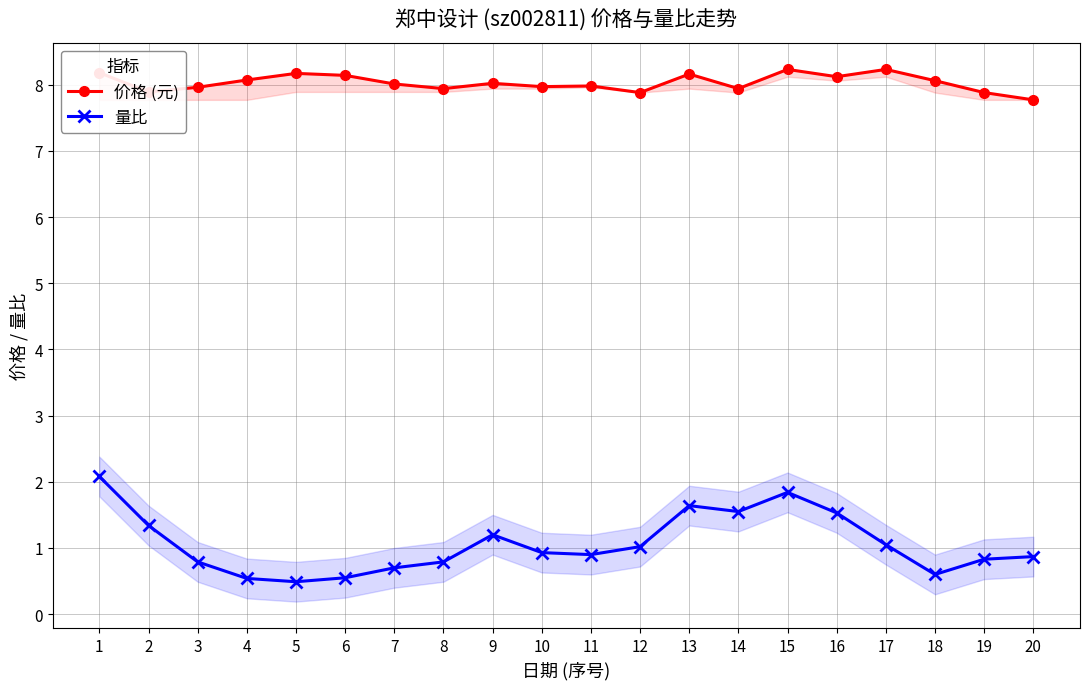

Count the number of data series in this chart.

2